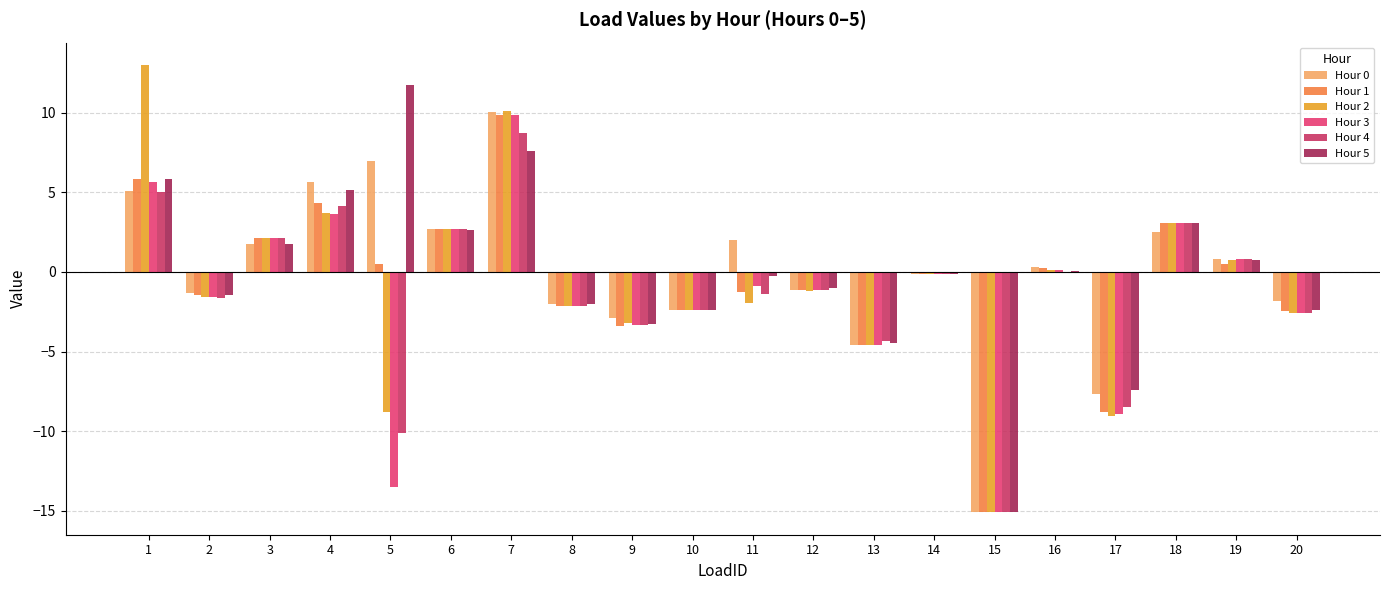

How many distinct data groups are displayed?

6